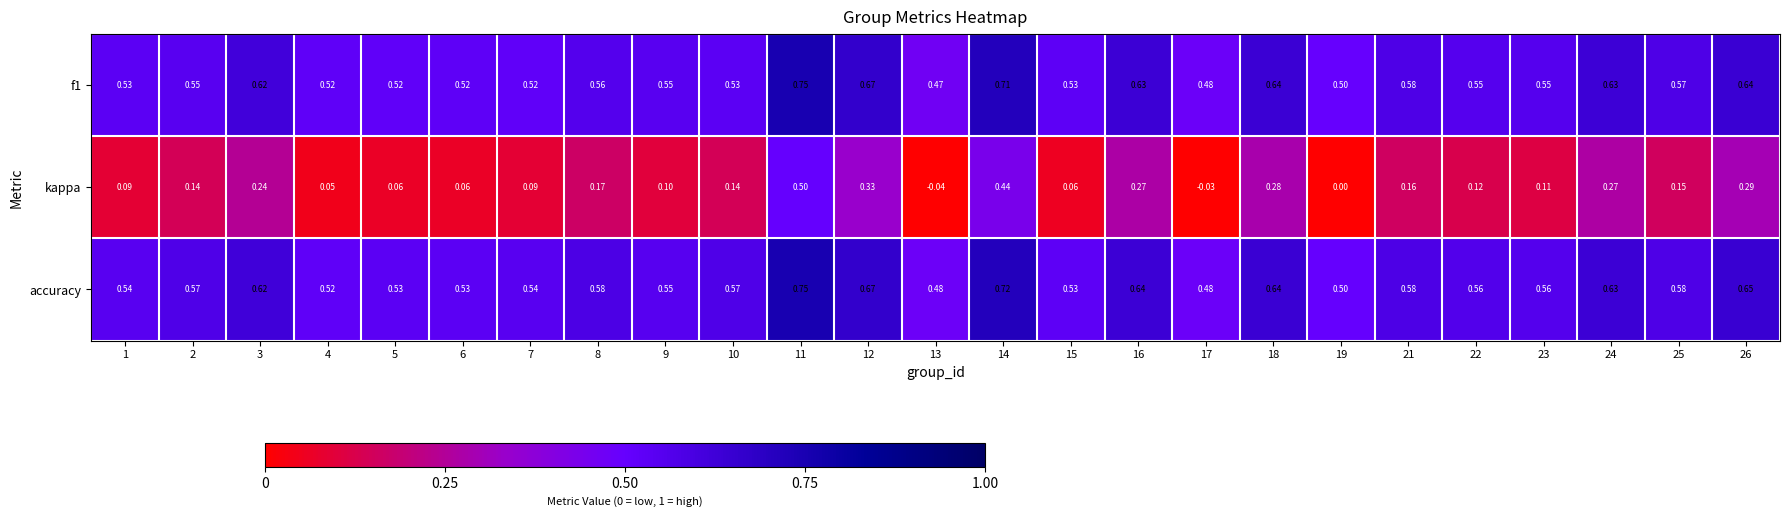

Which label corresponds to the largest value in the chart?

11